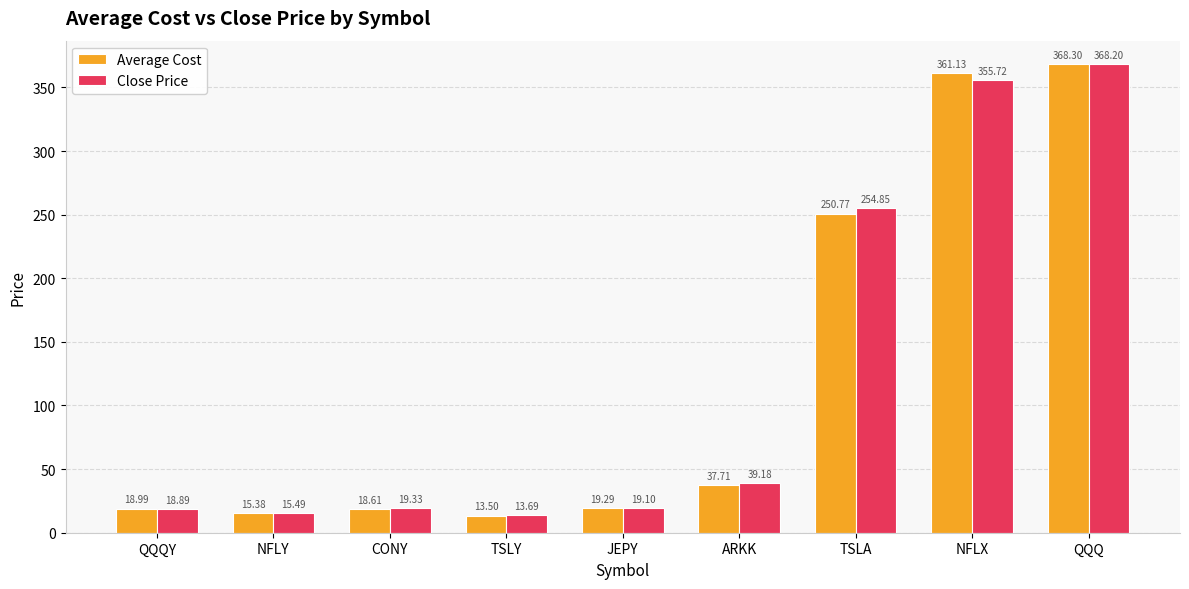

What is the sum of the Average Cost values at JEPY and TSLY?

32.8